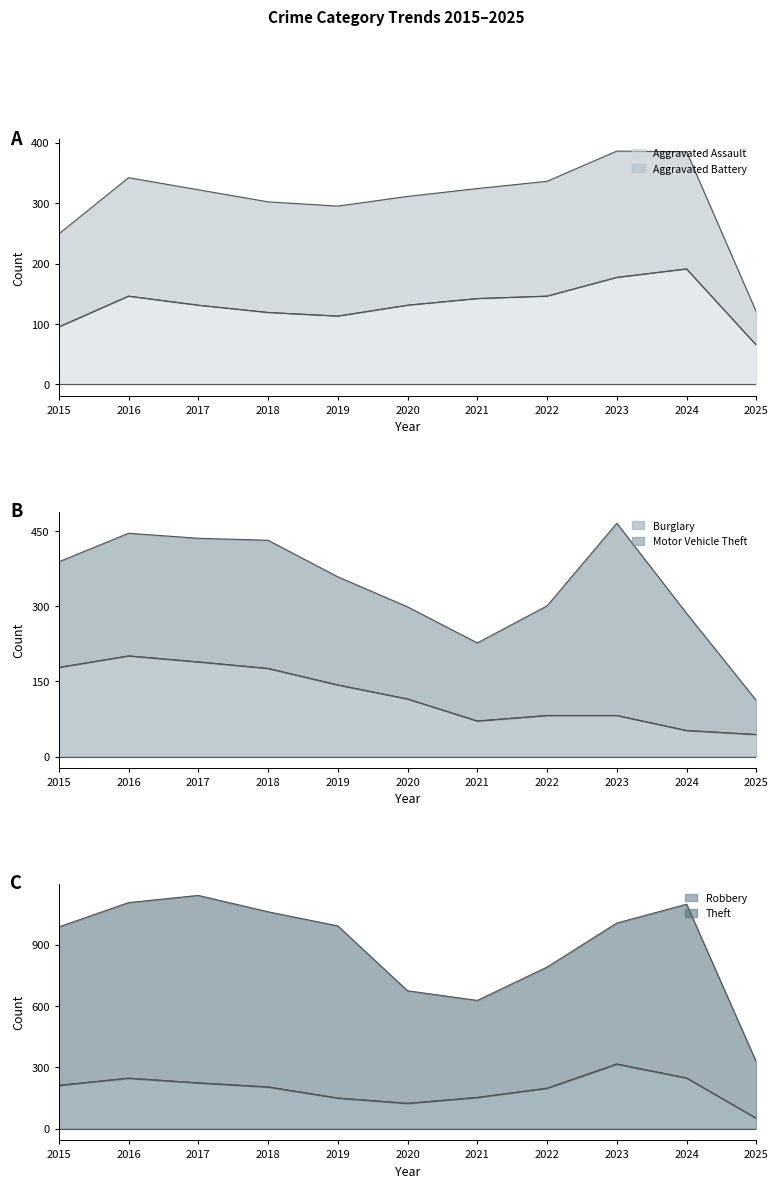

How many interior local peaks does the Burglary series have?

1